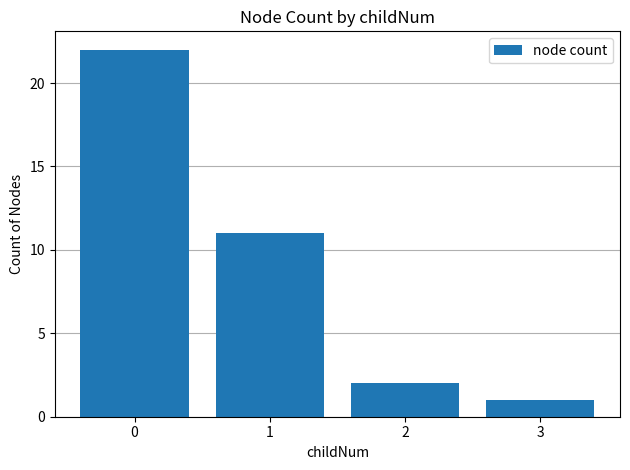

At which category does the chart reach its minimum across all series?

3